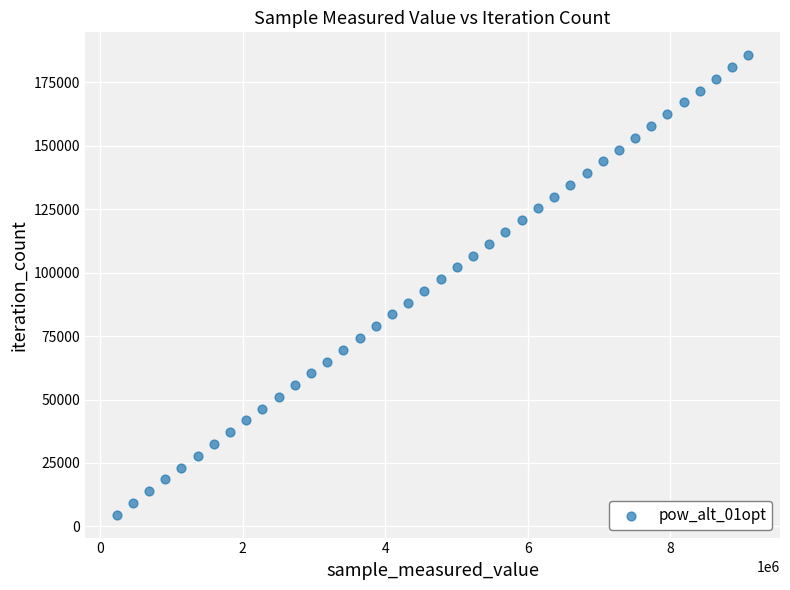

What is the range of Y values (max minus min)?

180999